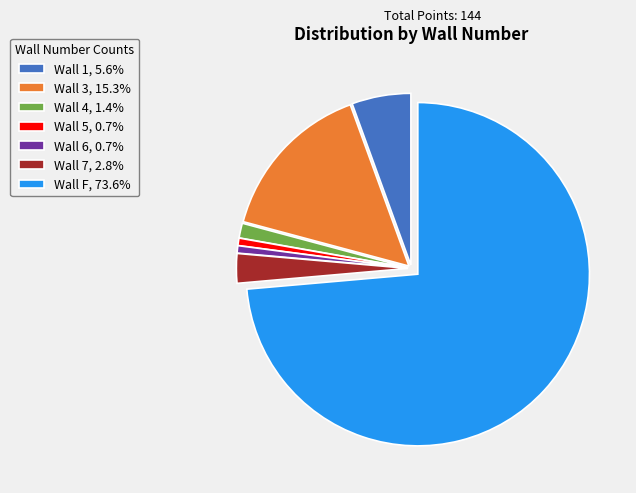

Is the sum of Wall F, 73.6% and Wall 1, 5.6% greater than half?

Yes